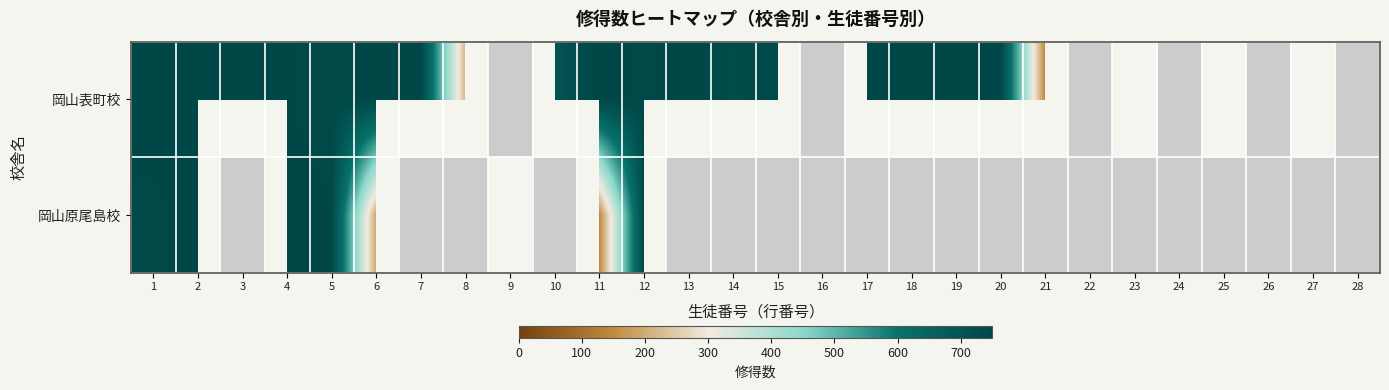

Rank the series by their average value, from highest to lowest.

岡山表町校, 岡山原尾島校